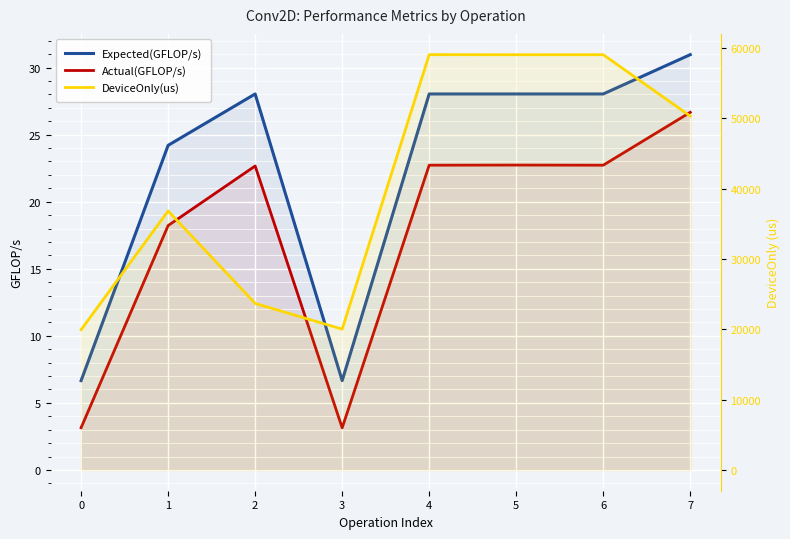

What is the value of the DeviceOnly(us) point at the 7th from the left?

59065.0